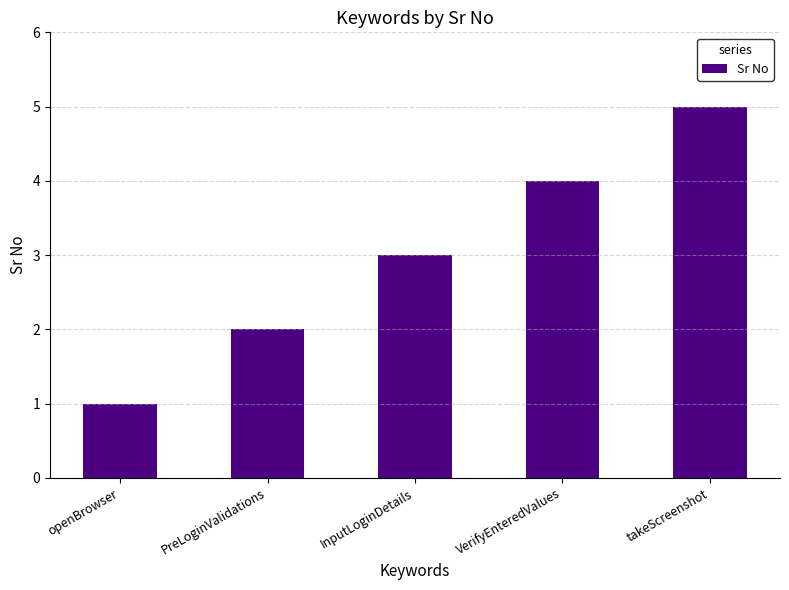

What is the label of the 4th bar from the left?

VerifyEnteredValues